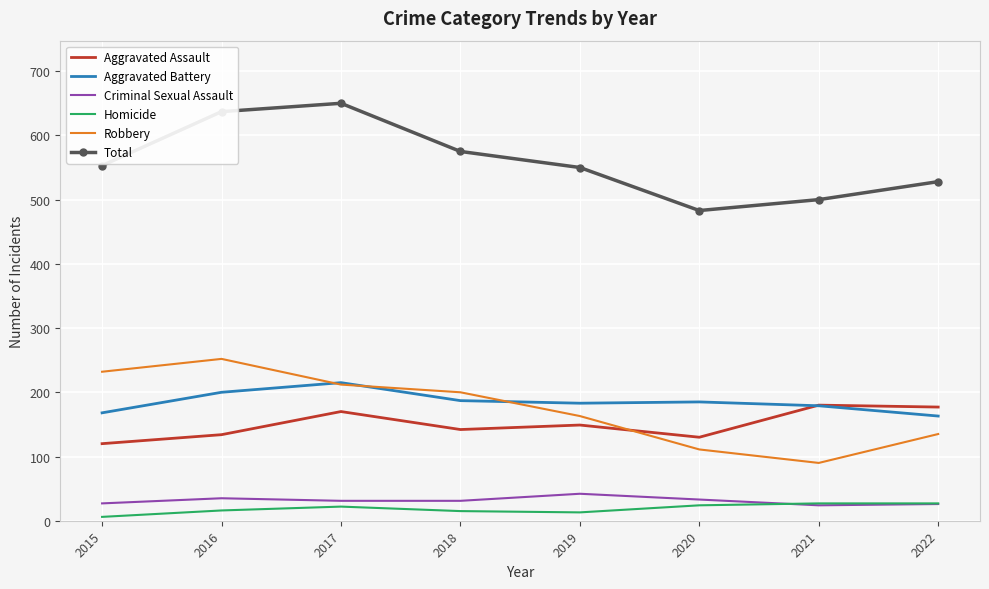

List the series in order of their peak value, lowest first.

Homicide, Criminal Sexual Assault, Aggravated Assault, Aggravated Battery, Robbery, Total